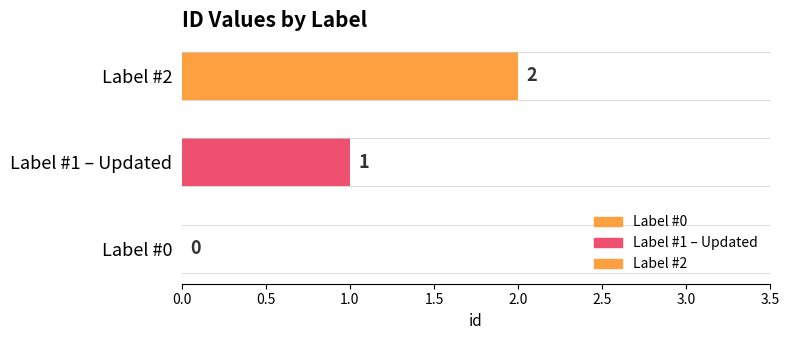

Reading left to right, extract all data points from this chart.

0	1	2